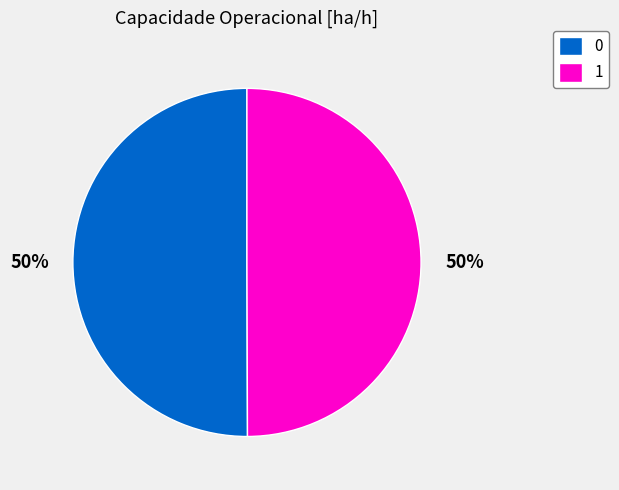

To the nearest percent, what portion does 1 represent?

50%